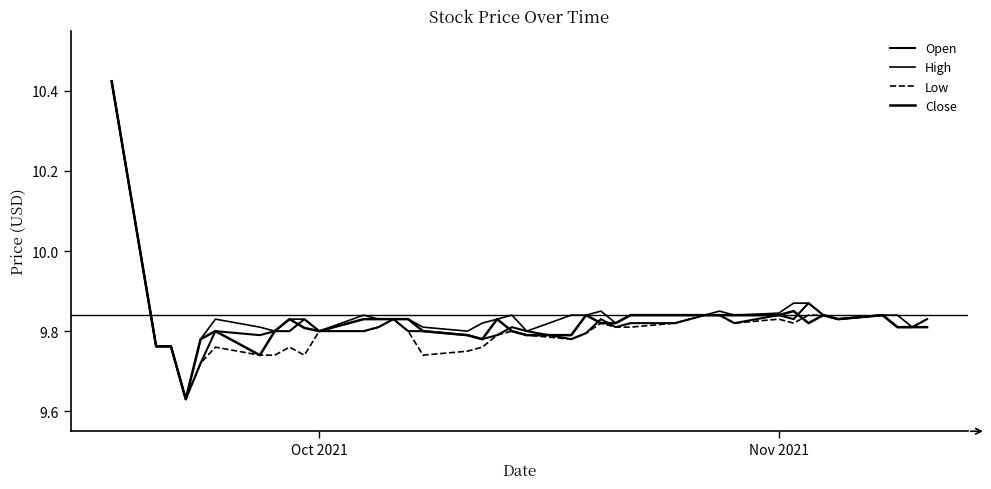

What is the maximum value shown in the chart?

10.4